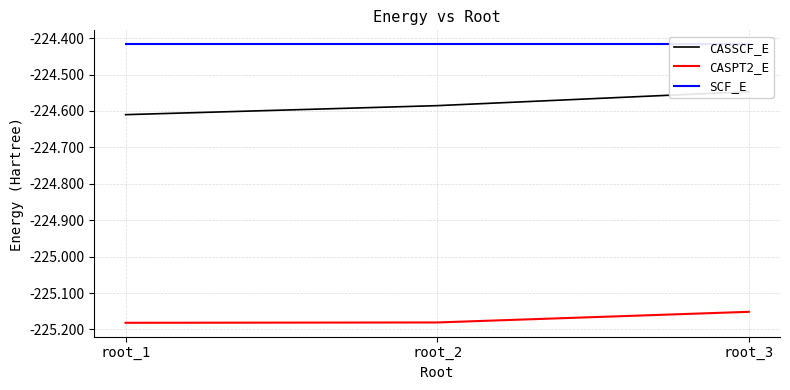

What is the sum of the CASSCF_E values at root_3 and root_2?

-449.1